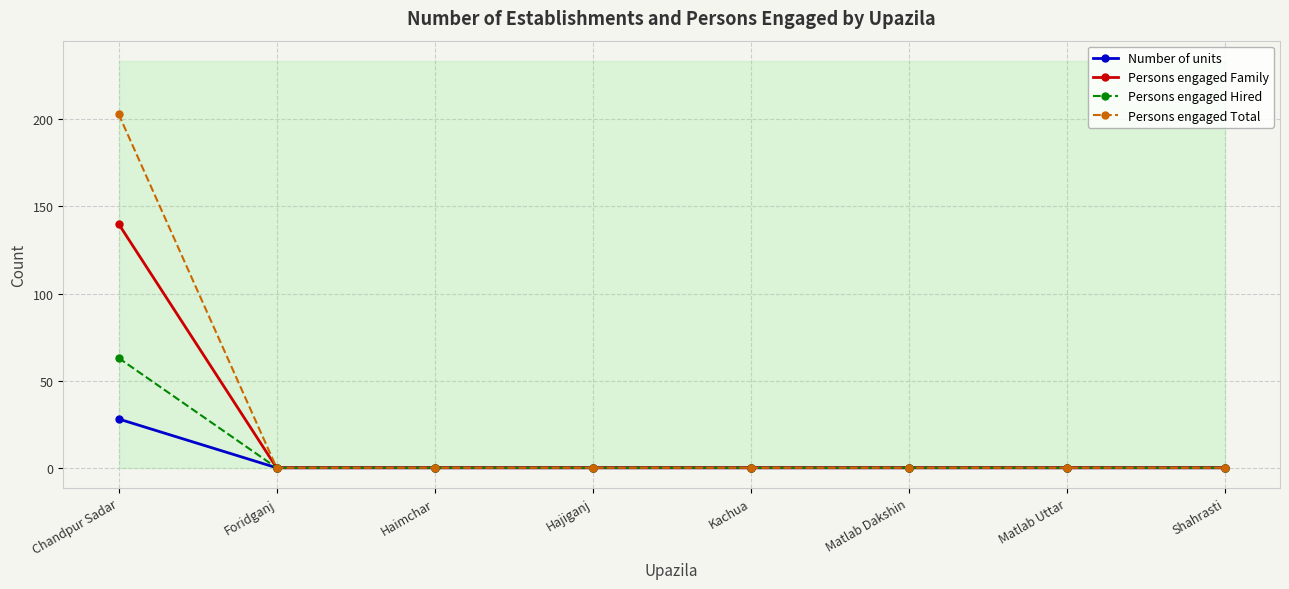

Does the chart have visible grid lines?

Yes